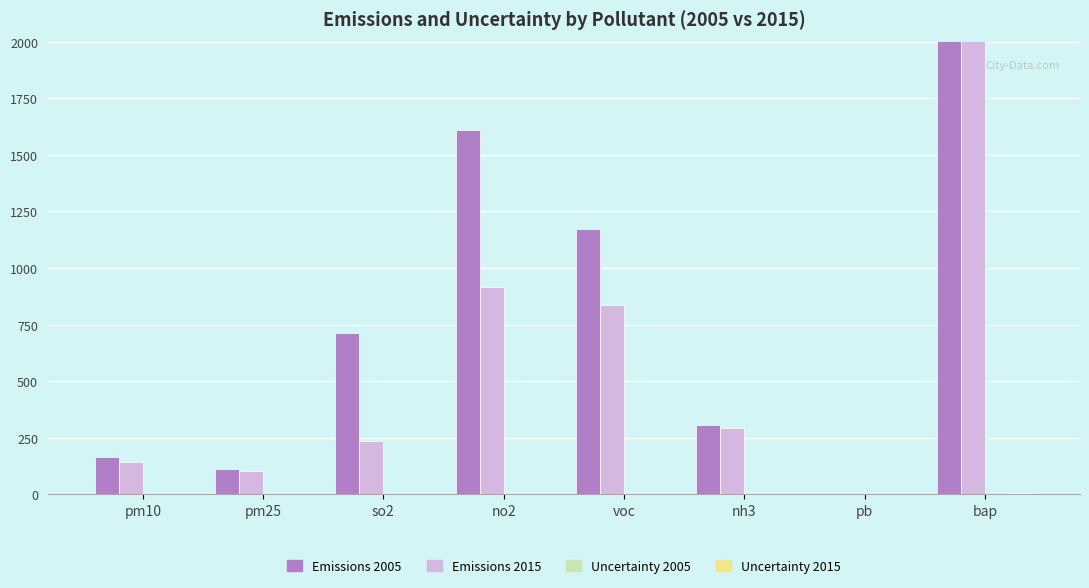

What is the approximate value of Emissions 2005 at pm10?

166.0